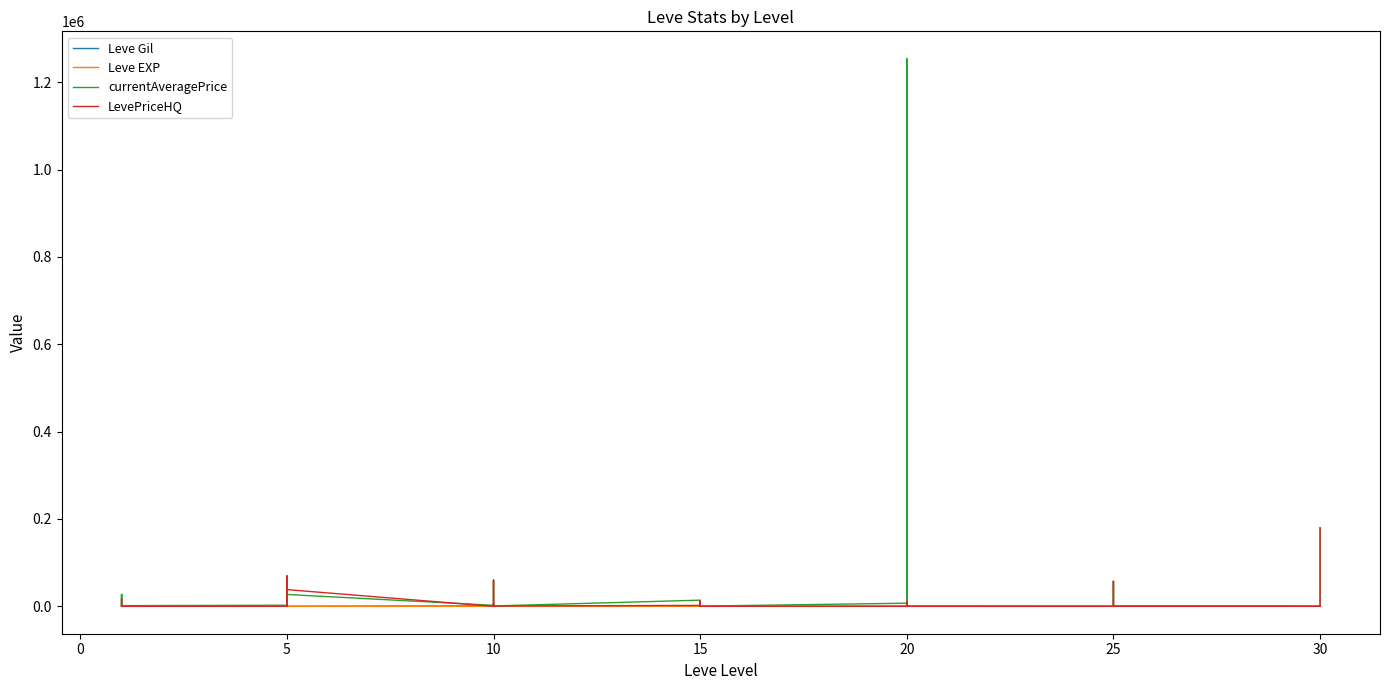

Rank the series by their maximum value, from lowest to highest.

Leve EXP, Leve Gil, LevePriceHQ, currentAveragePrice